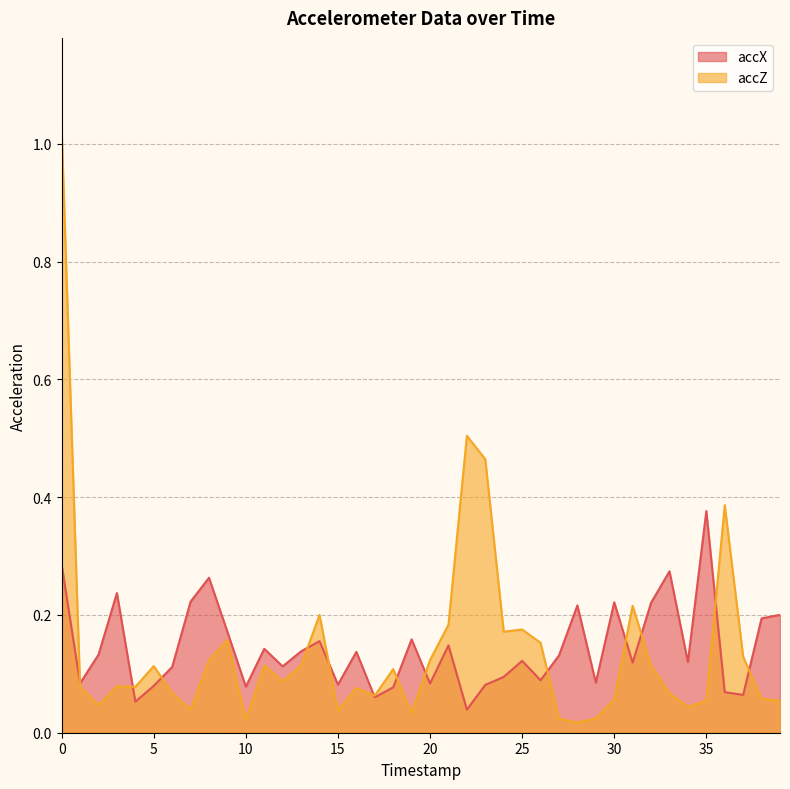

List the series in order of their overall mean, lowest first.

accZ, accX